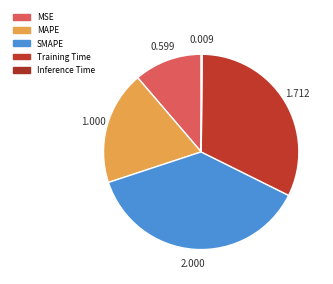

Does MSE represent more than half of the total?

No